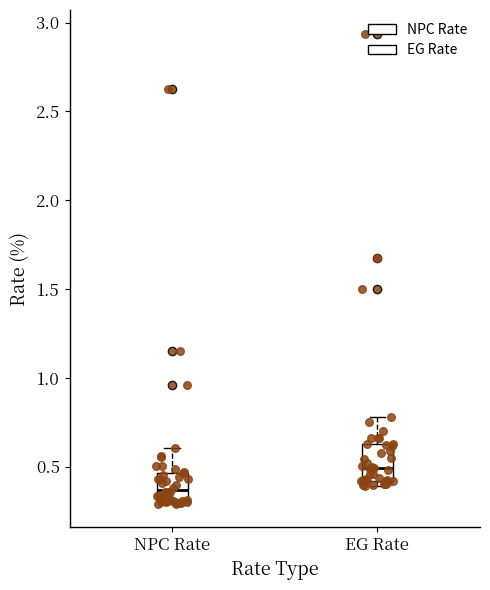

Which box has the highest median line?

EG Rate